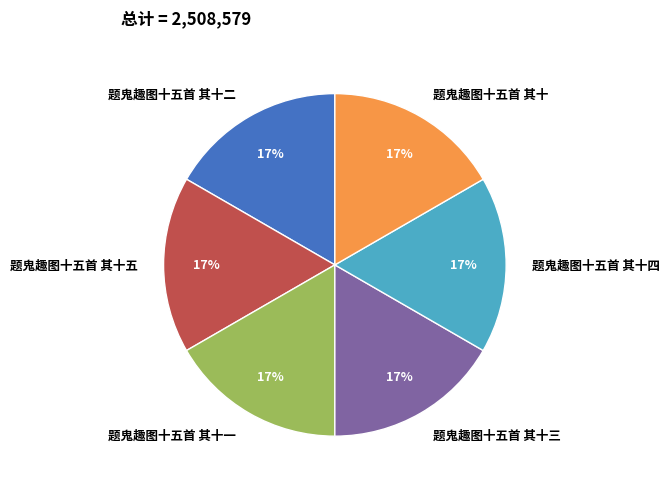

To the nearest percent, what is the average slice percentage?

17%